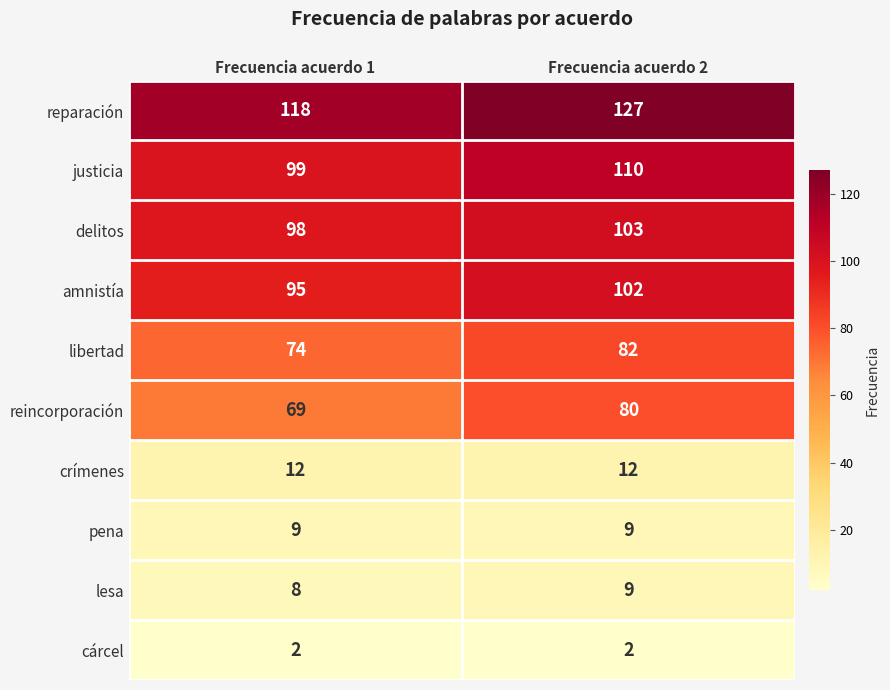

Reading right to left, transcribe all the data shown in this chart.

reparación: Frecuencia acuerdo 2=127	Frecuencia acuerdo 1=118
justicia: Frecuencia acuerdo 2=110	Frecuencia acuerdo 1=99
delitos: Frecuencia acuerdo 2=103	Frecuencia acuerdo 1=98
amnistía: Frecuencia acuerdo 2=102	Frecuencia acuerdo 1=95
libertad: Frecuencia acuerdo 2=82	Frecuencia acuerdo 1=74
reincorporación: Frecuencia acuerdo 2=80	Frecuencia acuerdo 1=69
crímenes: Frecuencia acuerdo 2=12	Frecuencia acuerdo 1=12
pena: Frecuencia acuerdo 2=9	Frecuencia acuerdo 1=9
lesa: Frecuencia acuerdo 2=9	Frecuencia acuerdo 1=8
cárcel: Frecuencia acuerdo 2=2	Frecuencia acuerdo 1=2